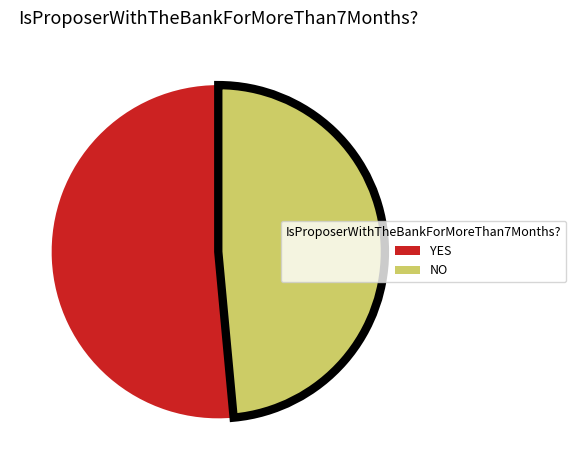

How many segments does this pie chart have?

2